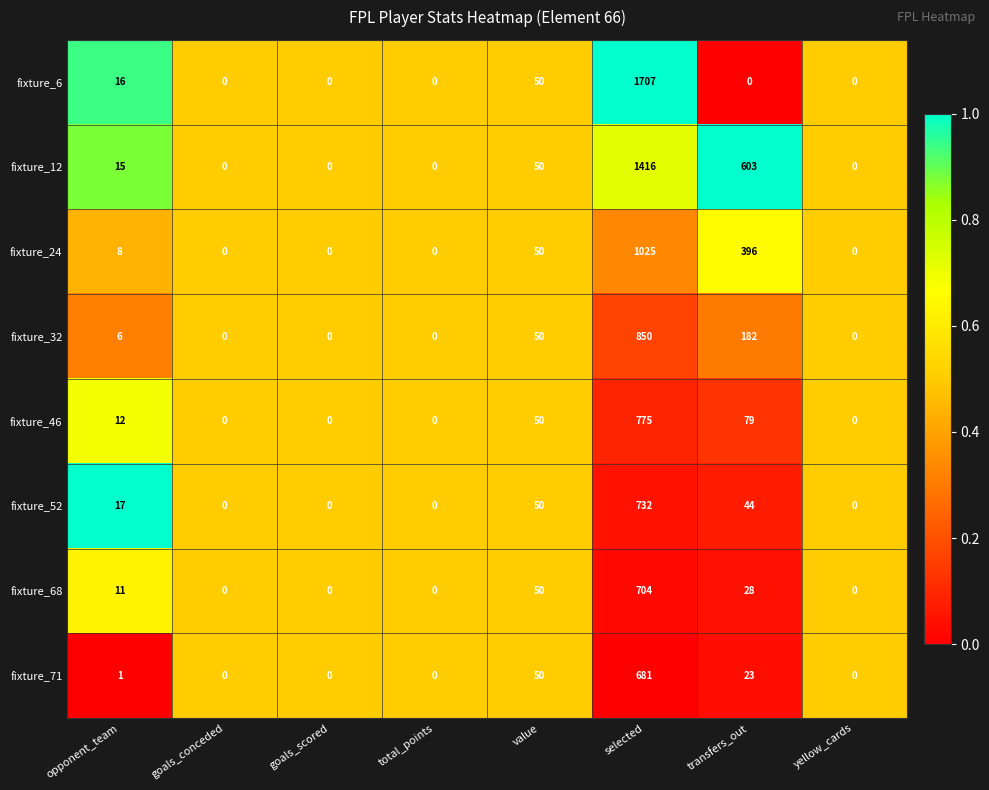

Is it true that fixture_52 equals 0 at goals_conceded?

True